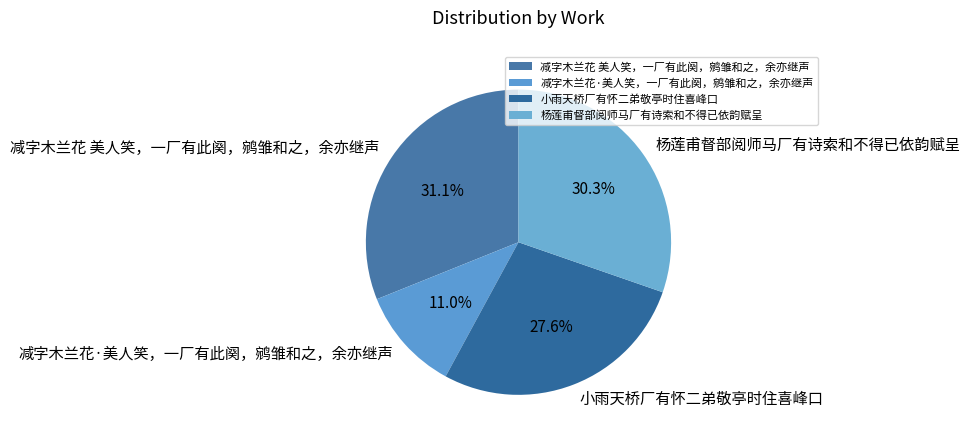

Is it true that 小雨天桥厂有怀二弟敬亭时住喜峰口 is 37% of the pie?

False